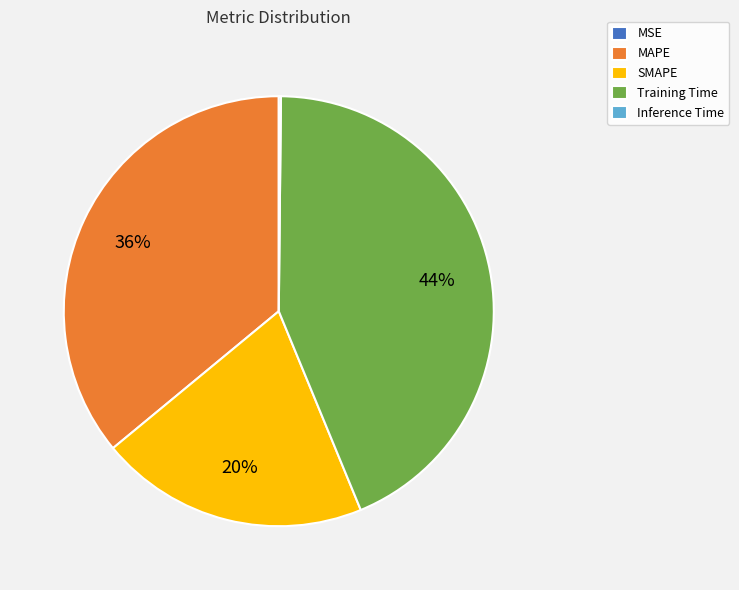

To the nearest percent, what is the average slice percentage?

20%